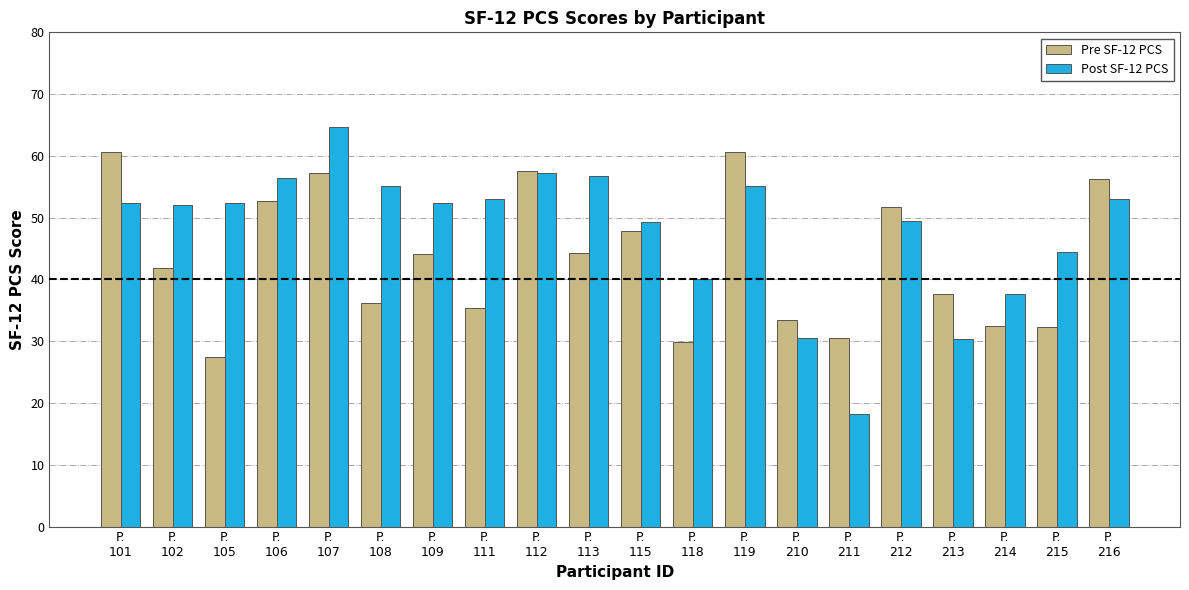

What is the maximum value for Pre SF-12 PCS?

60.7